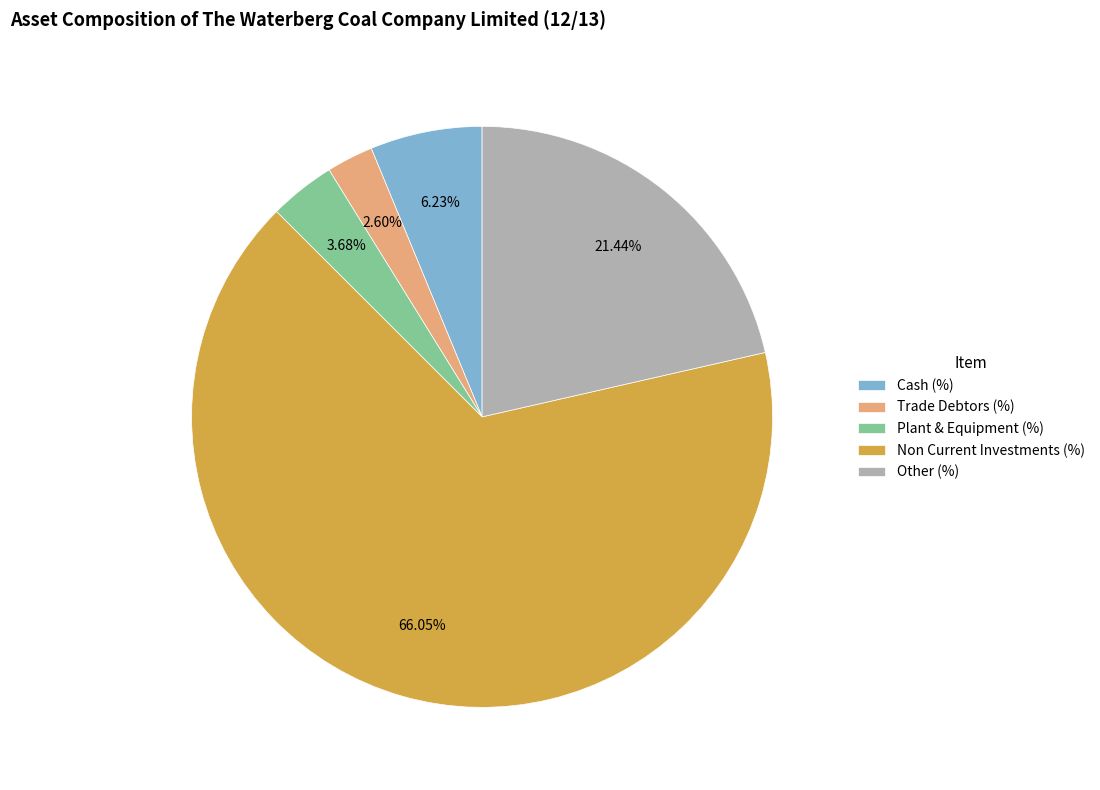

Rank the categories by value from highest to lowest.

Non Current Investments (%), Other (%), Cash (%), Plant & Equipment (%), Trade Debtors (%)